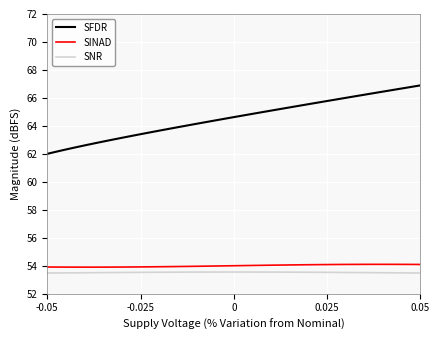

Which series has the widest spread of values?

SFDR